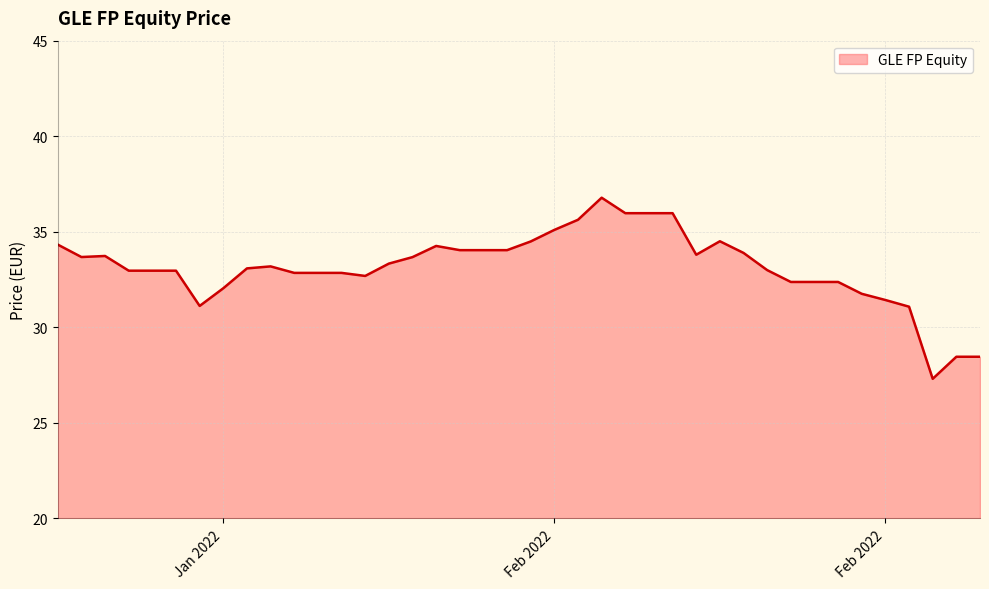

What is the difference between the maximum and second lowest values?

8.3